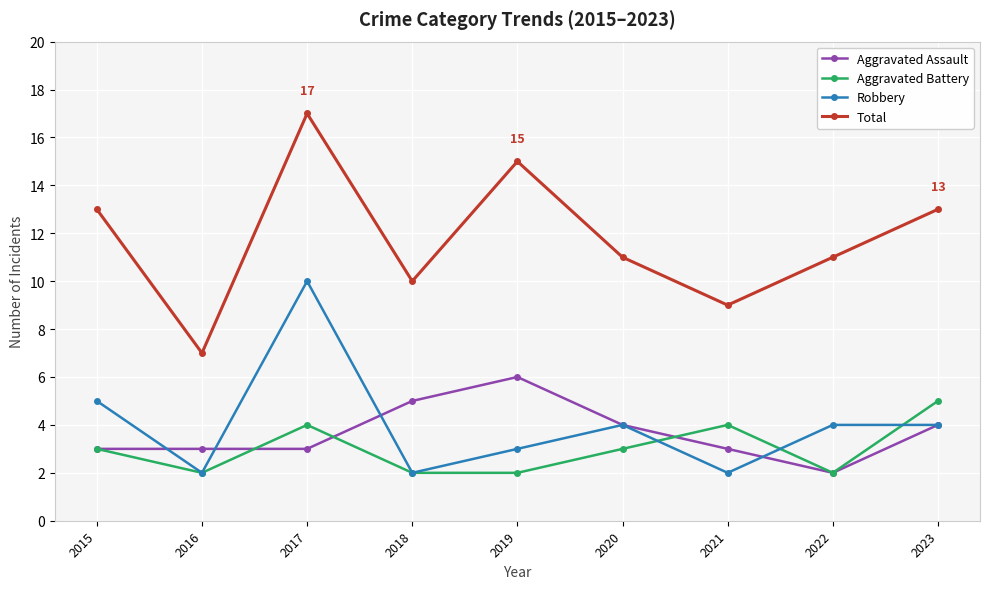

True or false: Total has more than 0 points higher than both neighbors.

True